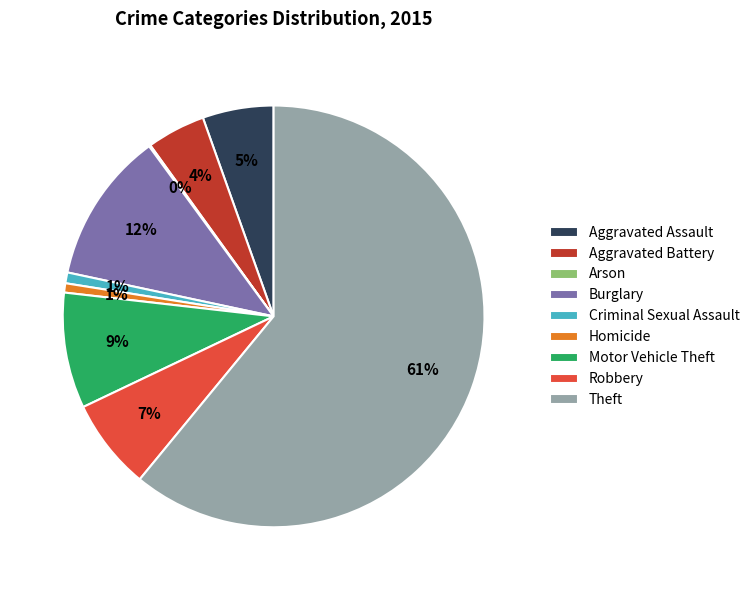

To the nearest percent, what percentage of the pie is Homicide?

1%